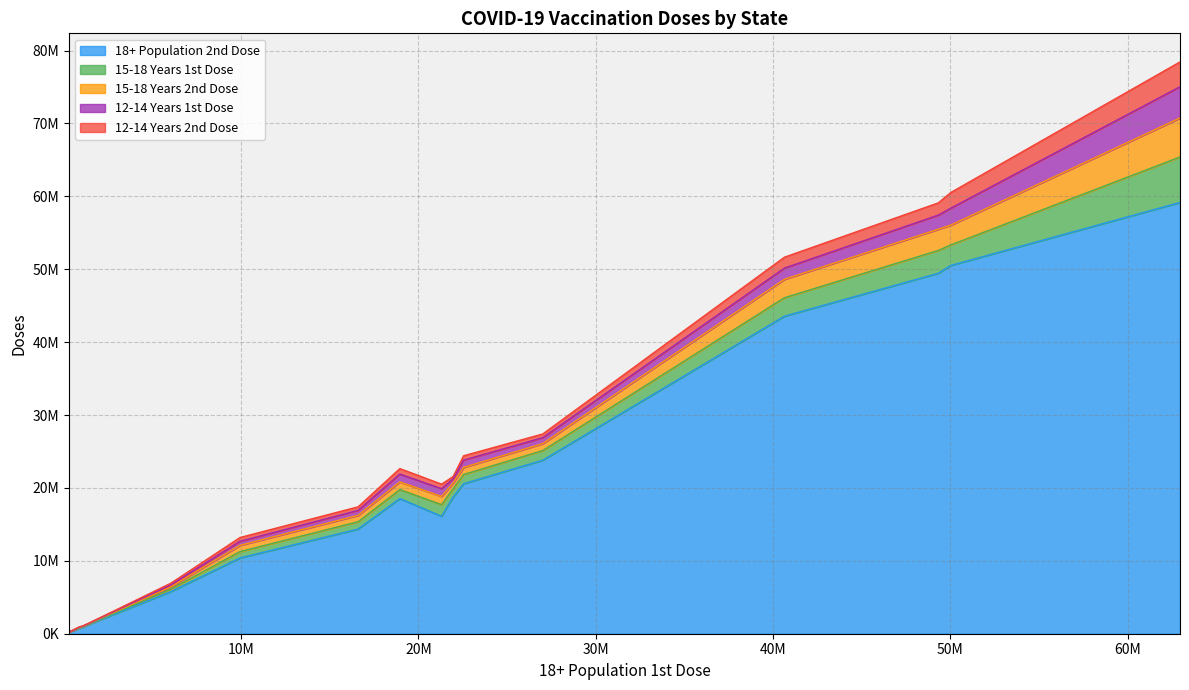

How many distinct data groups are displayed?

5